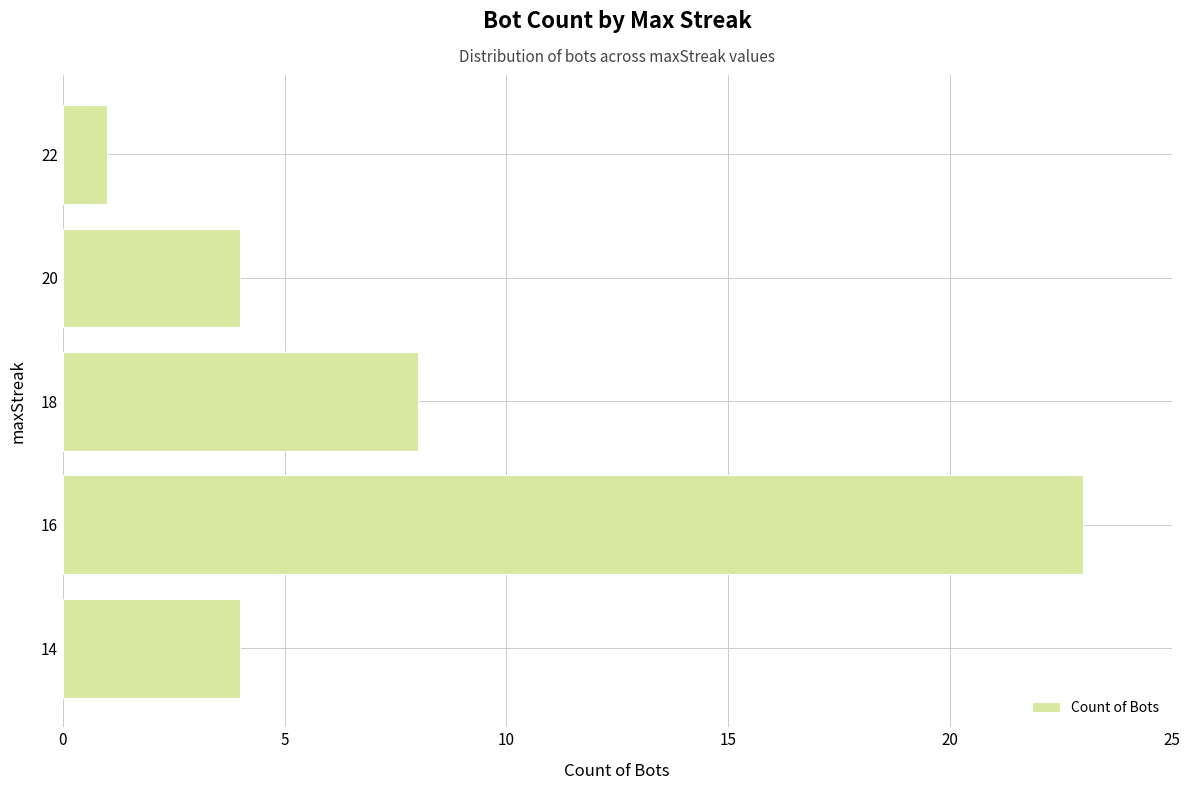

At which label is the value closest to 12?

18